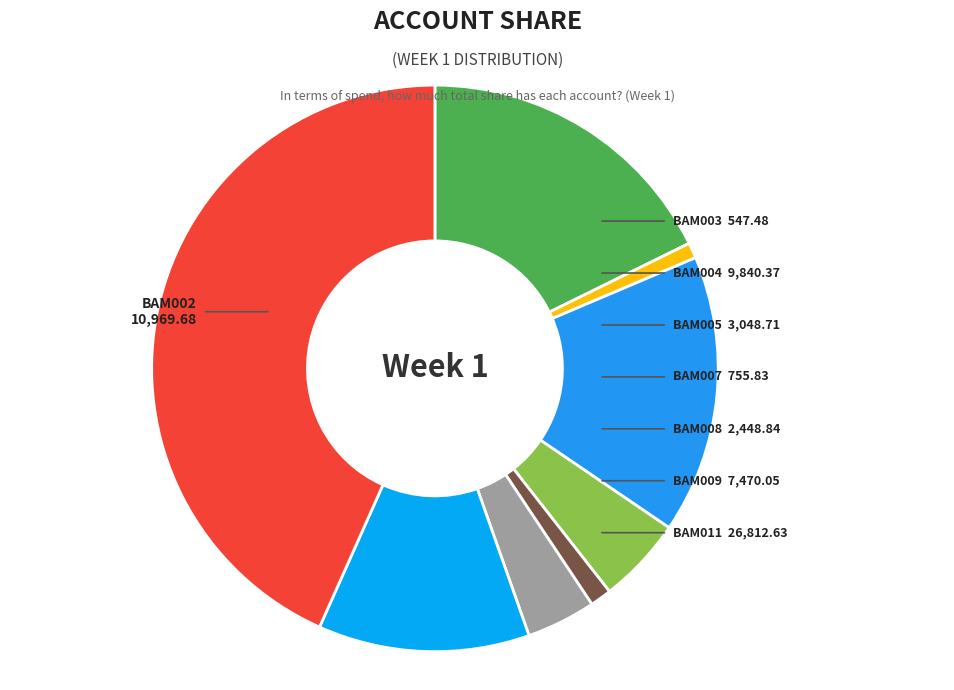

Is there any slice that represents more than half of the pie?

No